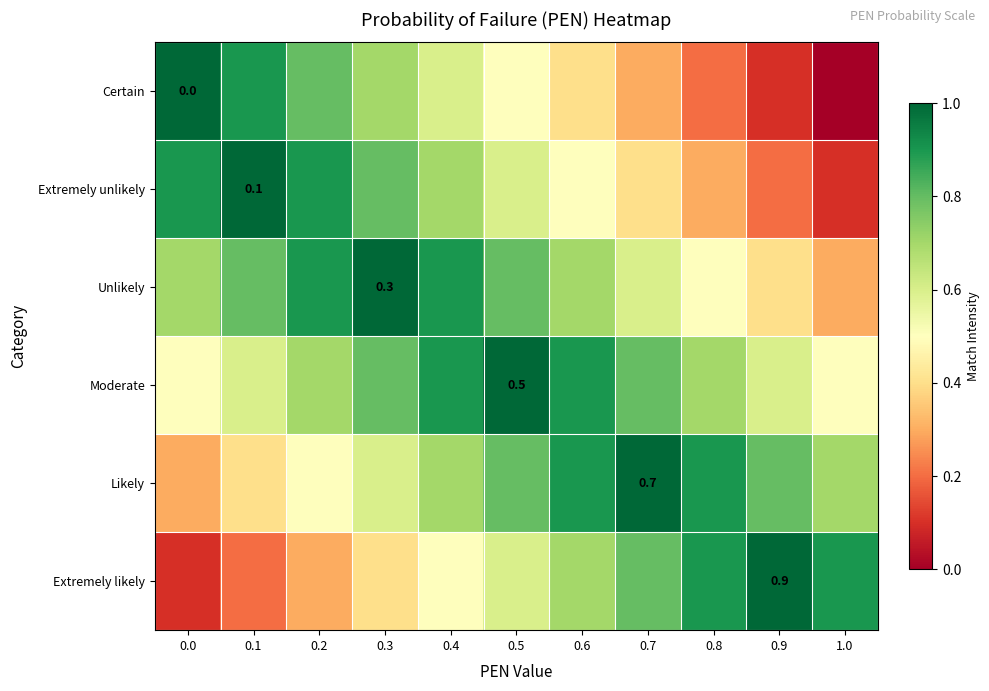

Which series has the largest range (max minus min)?

Certain